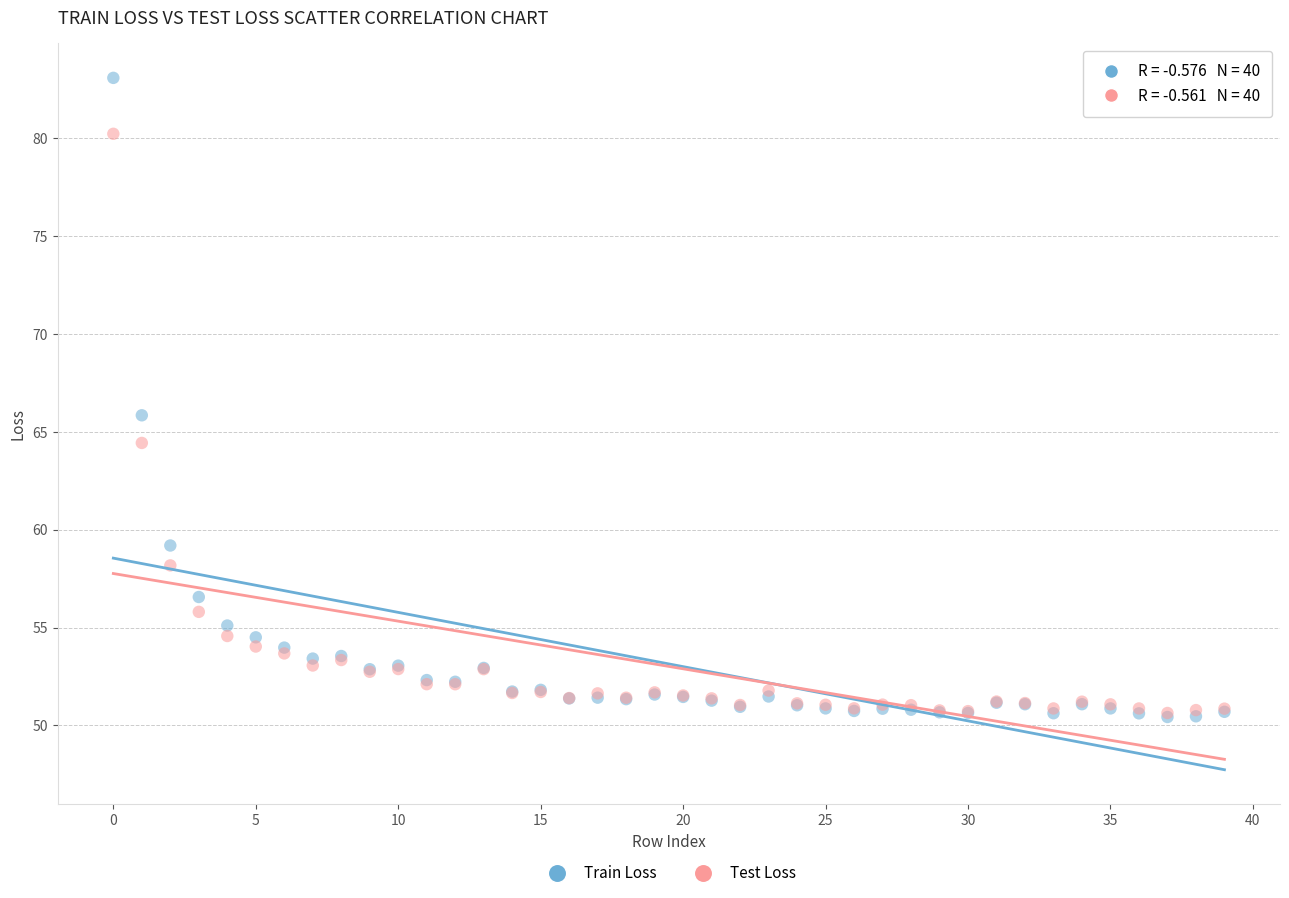

Which series contains the highest Y value?

Train Loss